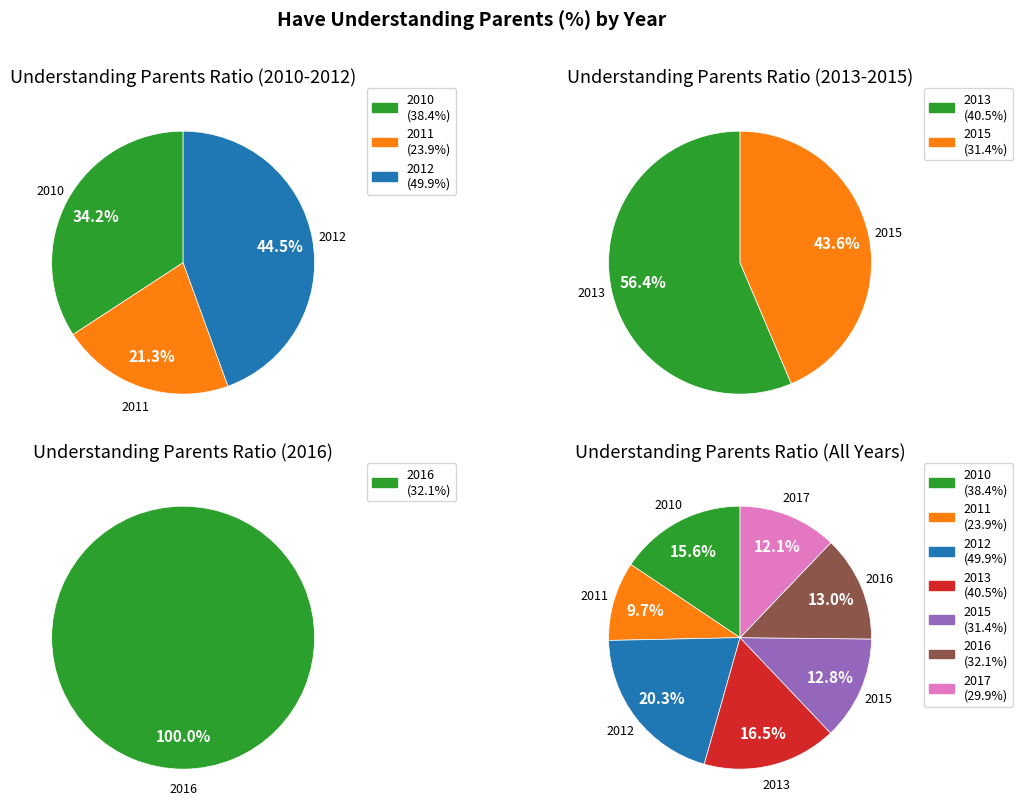

Combined, do 2013 and 2011 account for over 50%?

No